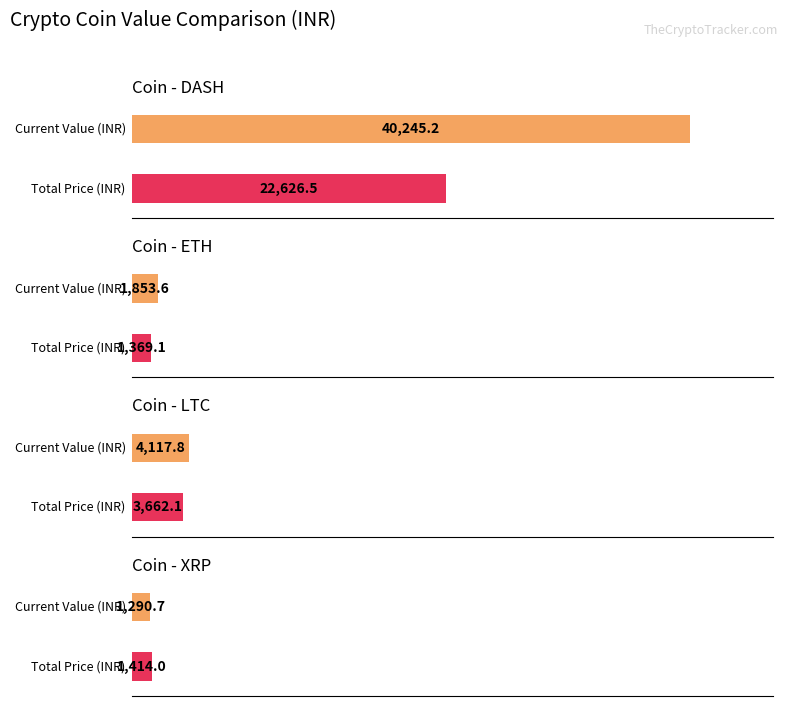

What is the maximum value for Current Value (INR)?

40245.2